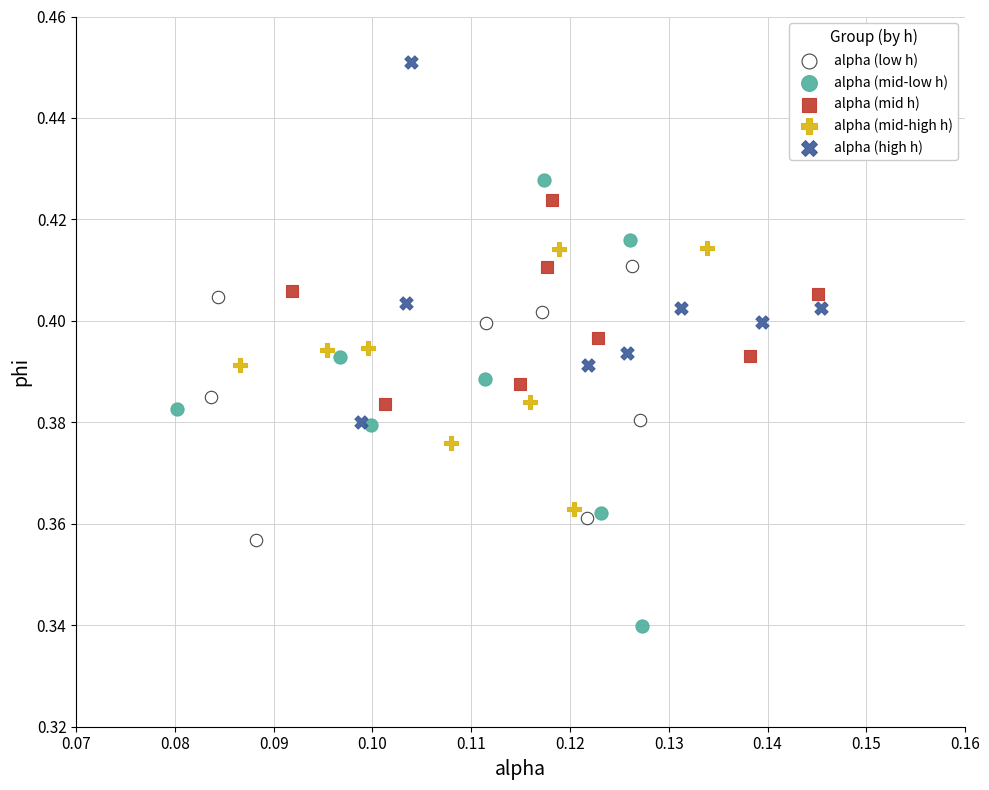

Which series has the largest Y range (max minus min)?

alpha (mid-low h)